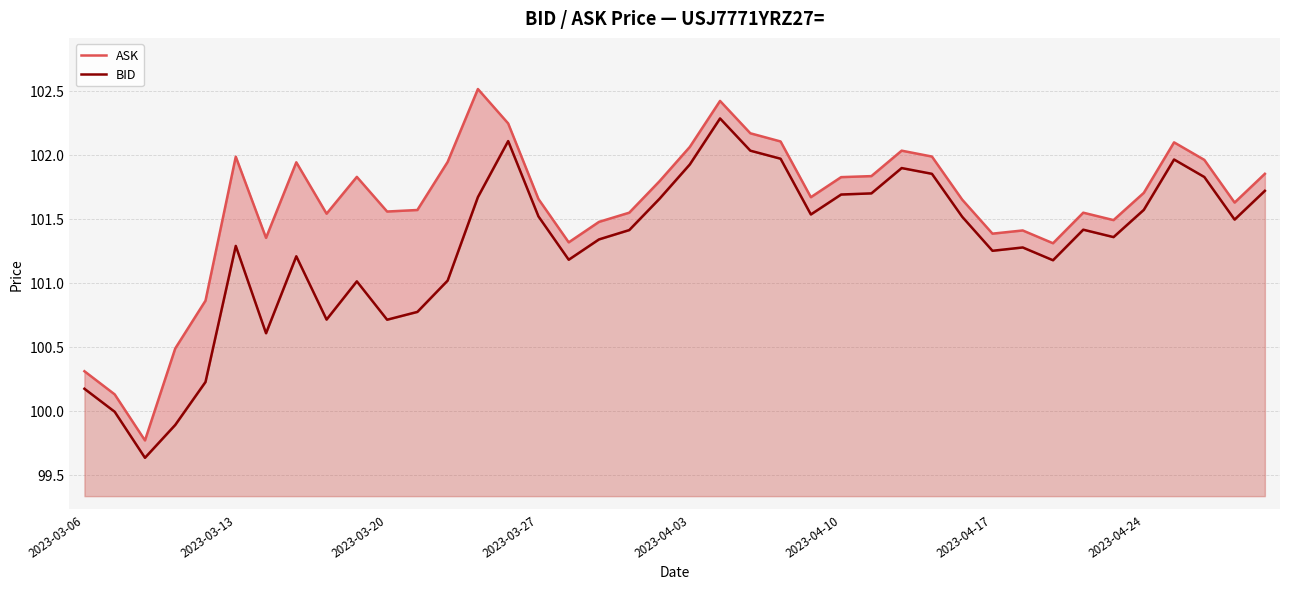

Between 9 and 39, which is larger?

39